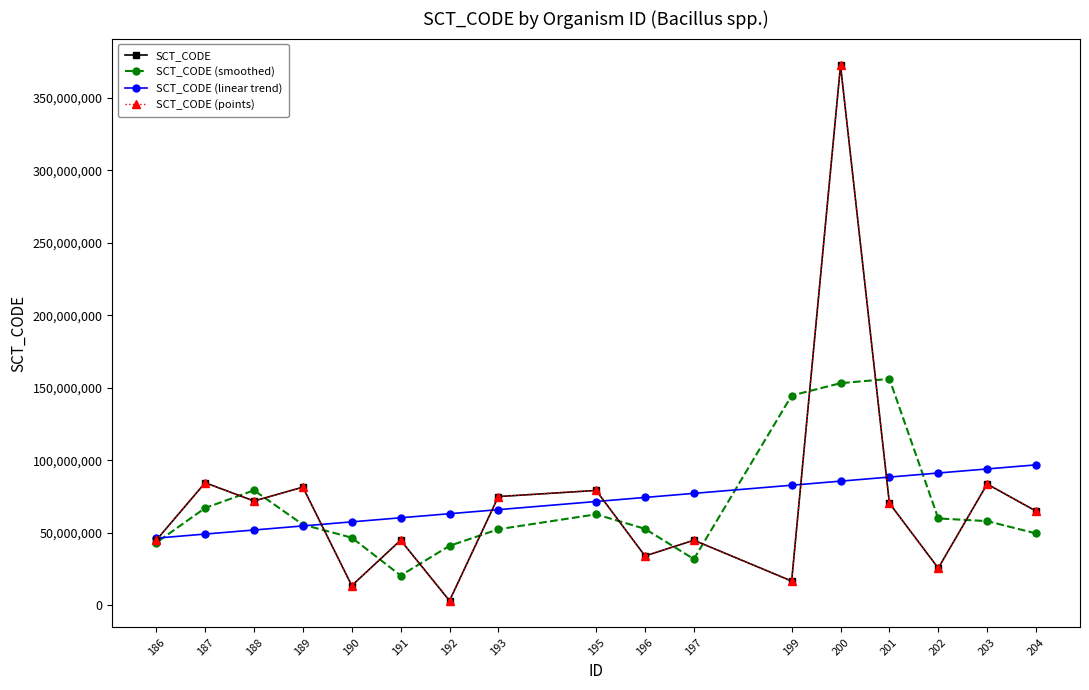

Which series has the largest total across all categories?

SCT_CODE (linear trend)